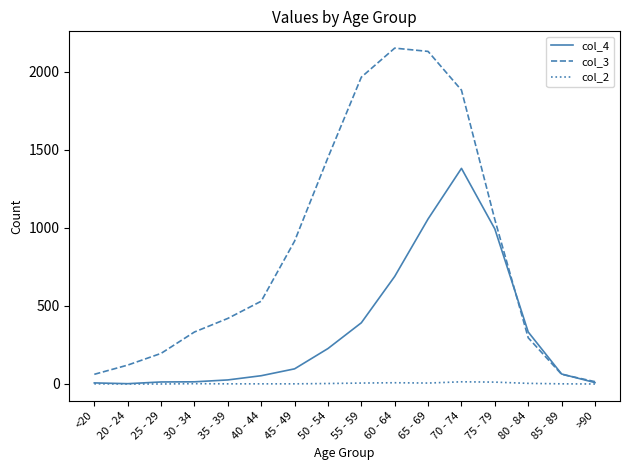

Does the chart have visible grid lines?

No